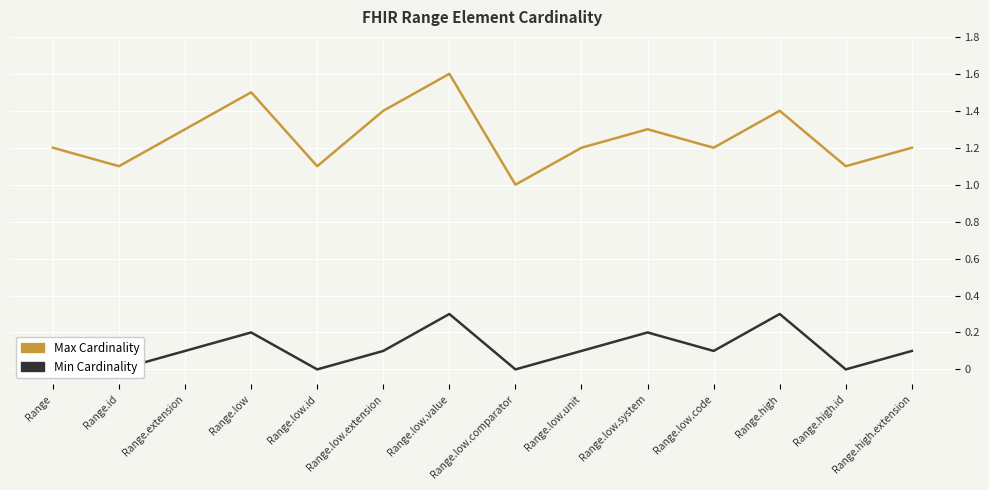

What is the difference between the Min Cardinality values at Range.low.system and Range.low.comparator?

0.2